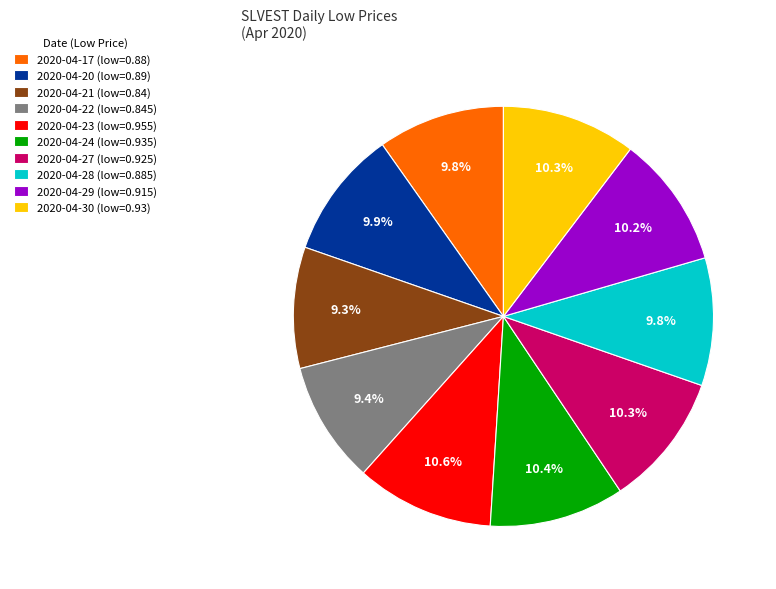

What portion of the pie excludes 2020-04-22?

90.6%